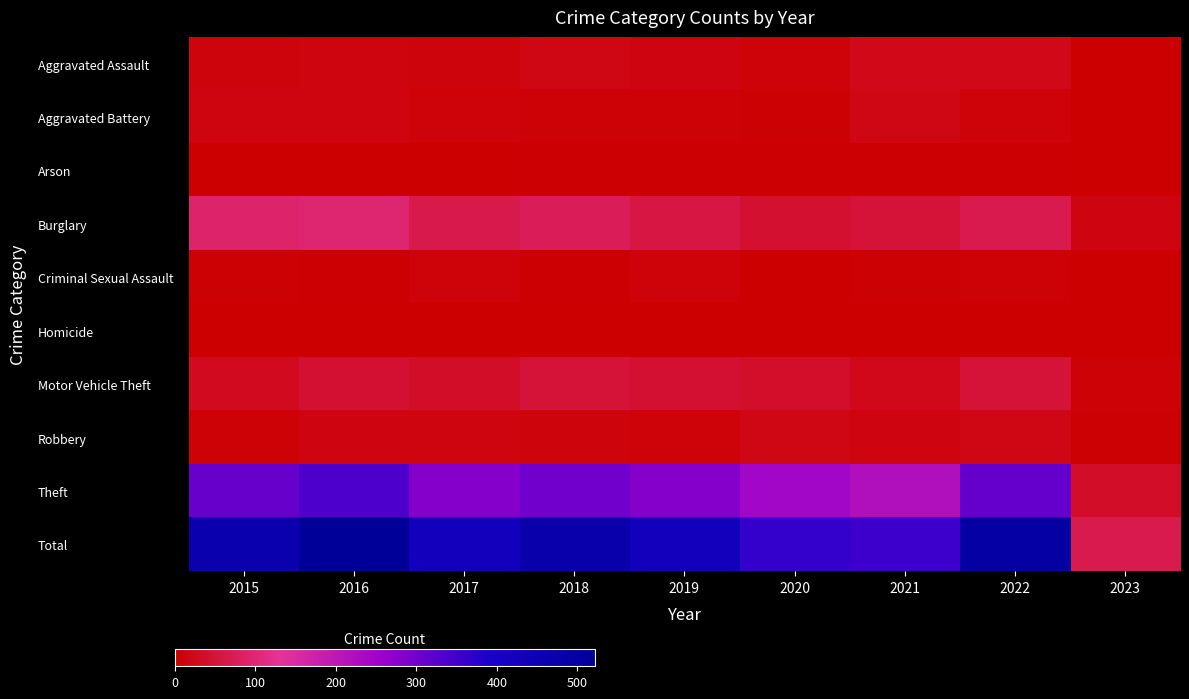

Between 2018 and 2021, which is larger?

2021